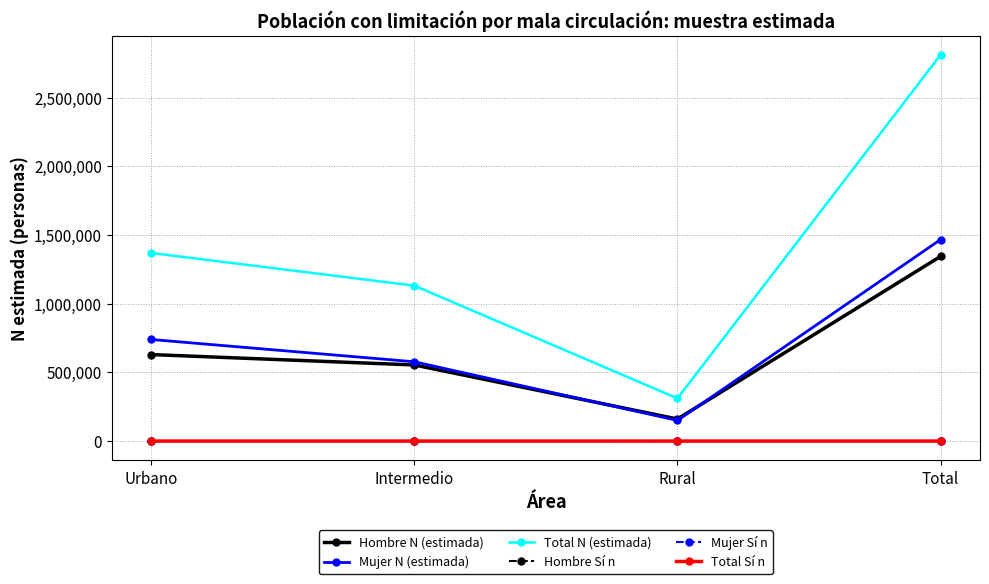

Which series has the largest total across all categories?

Total N (estimada)